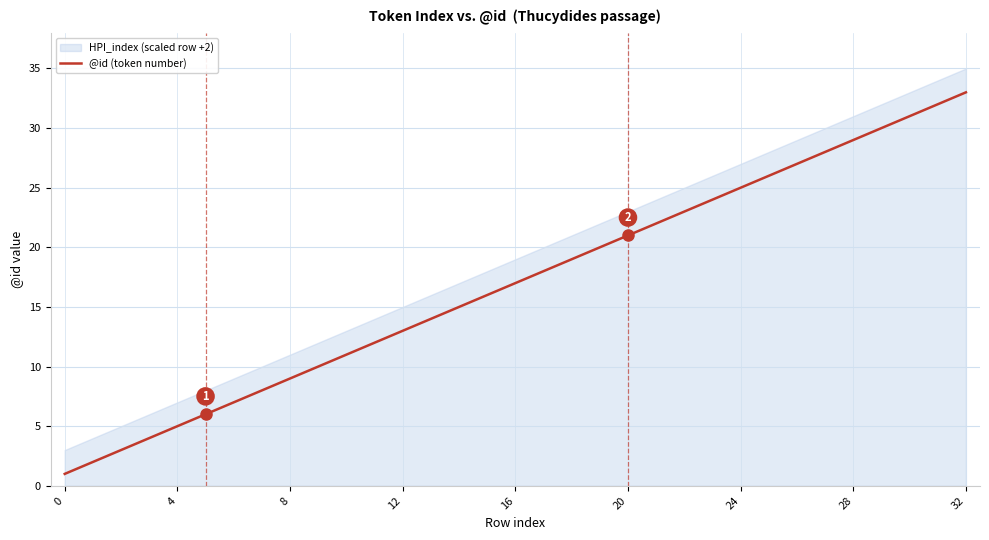

Count the number of categories in the chart.

33